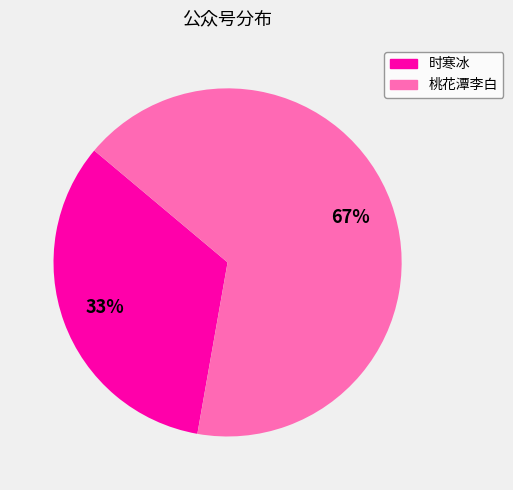

To the nearest percent, what is the average slice percentage?

50%